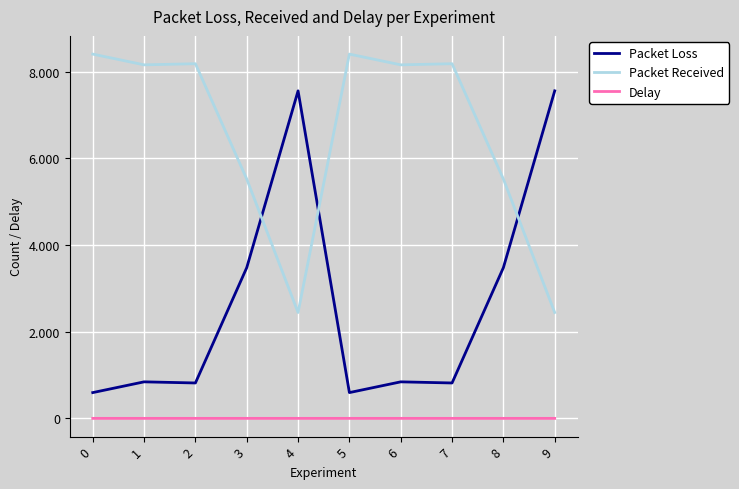

What are all the series names shown in the legend?

Packet Loss, Packet Received, Delay